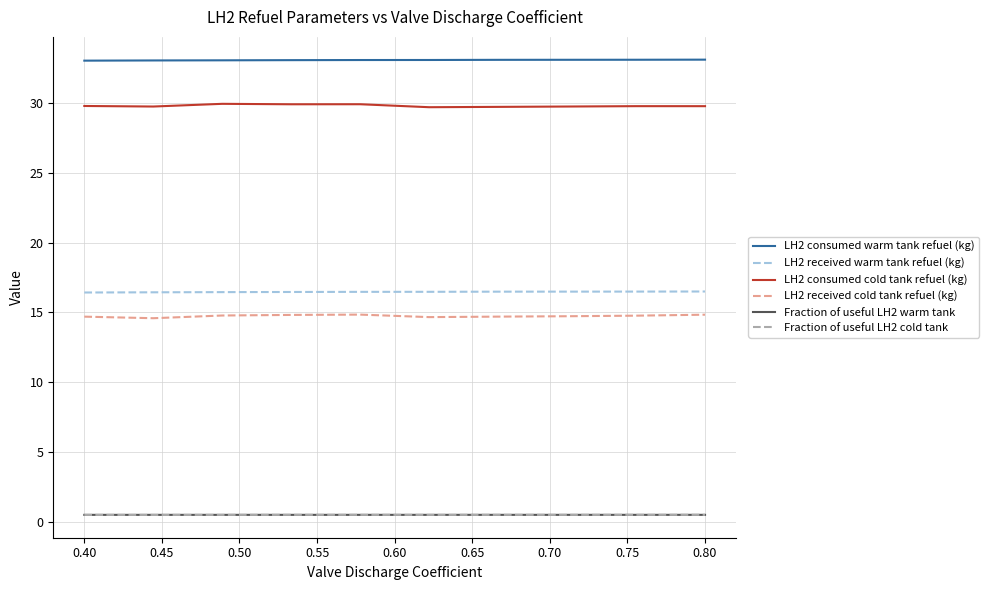

What is the greatest value displayed?

33.1